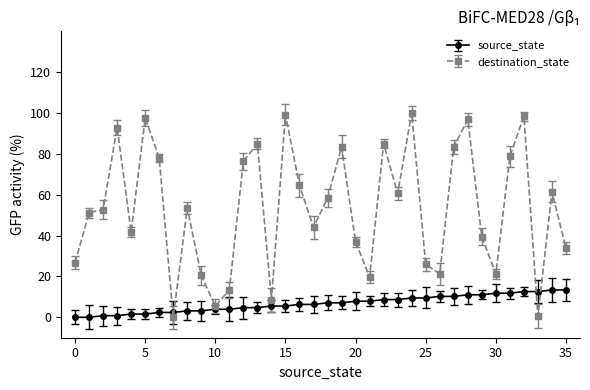

How many data points in destination_state are above 53?

18